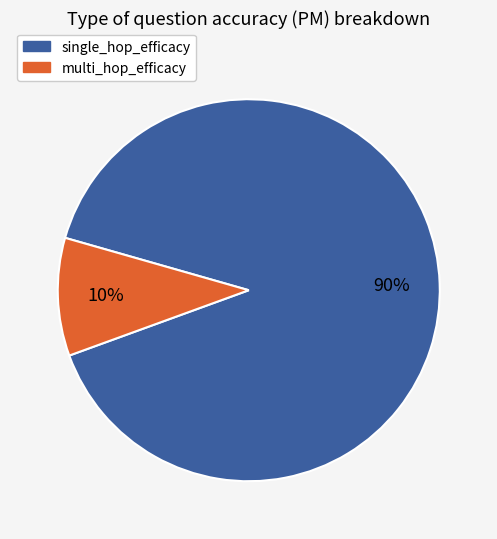

What percentage is the single_hop_efficacy slice, to the nearest percent?

90%